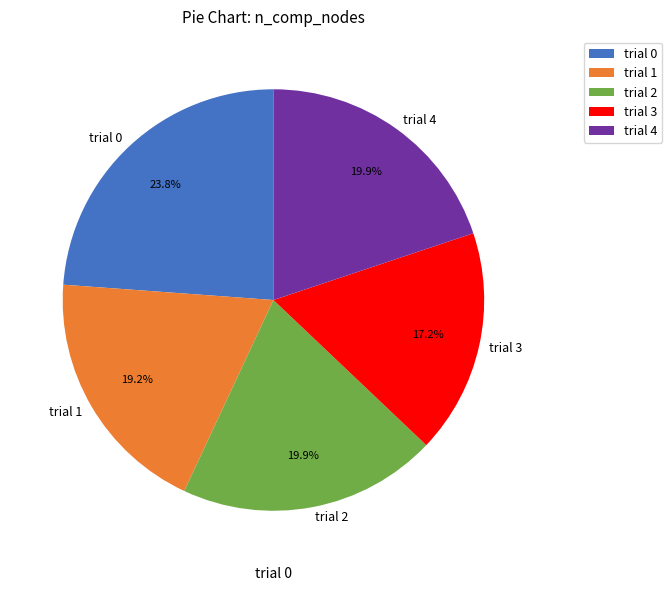

The trial 0 slice represents 24% of the pie. True or false?

True